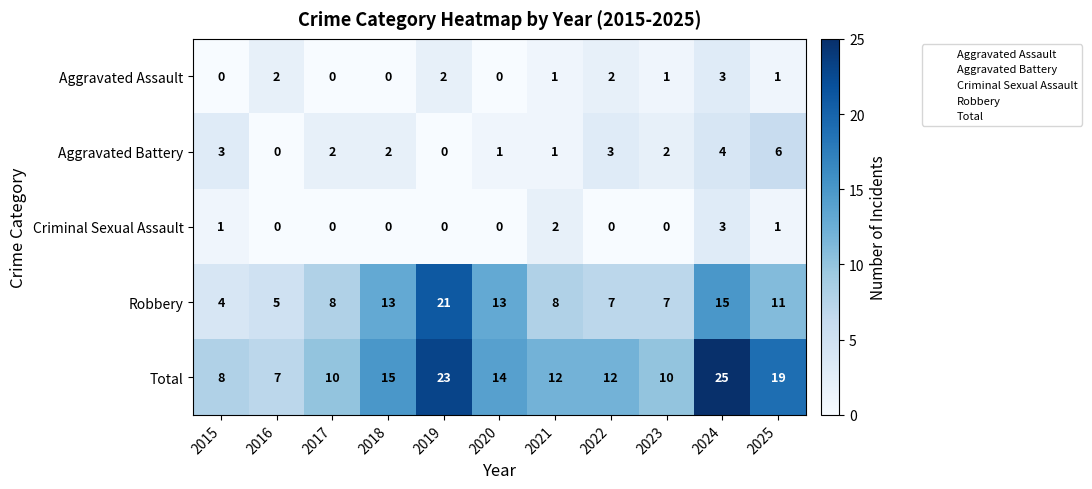

What is the spread (max minus min) of values at 2017?

10